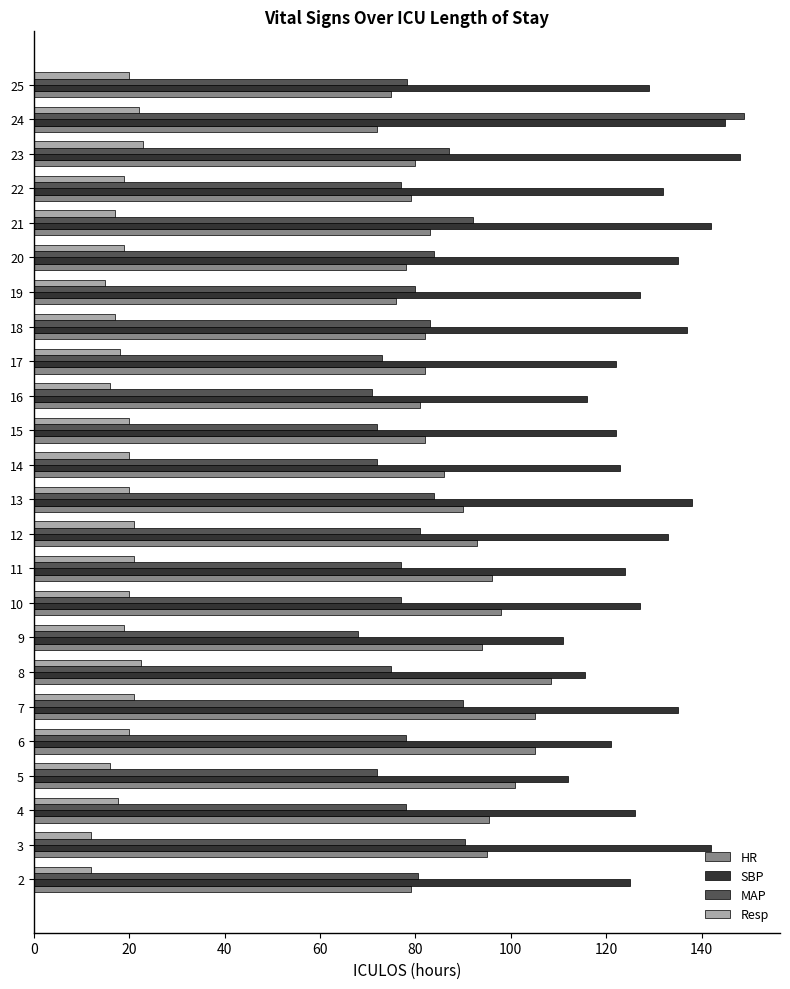

What are all the series names shown in the legend?

HR, SBP, MAP, Resp